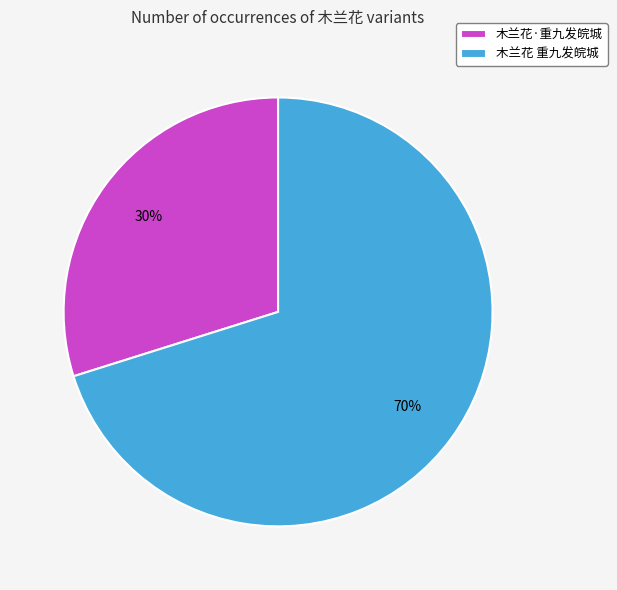

True or false: 木兰花 重九发皖城 accounts for 70% of the total.

True